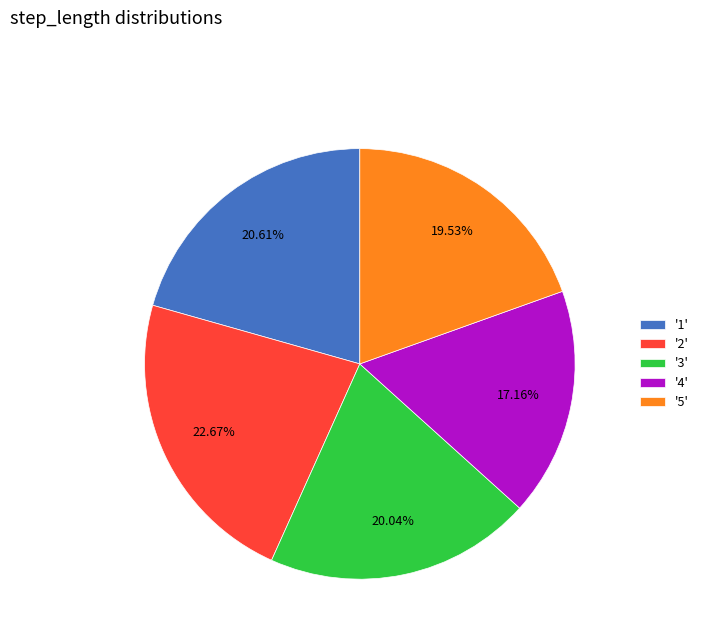

Is there a majority slice in this chart?

No